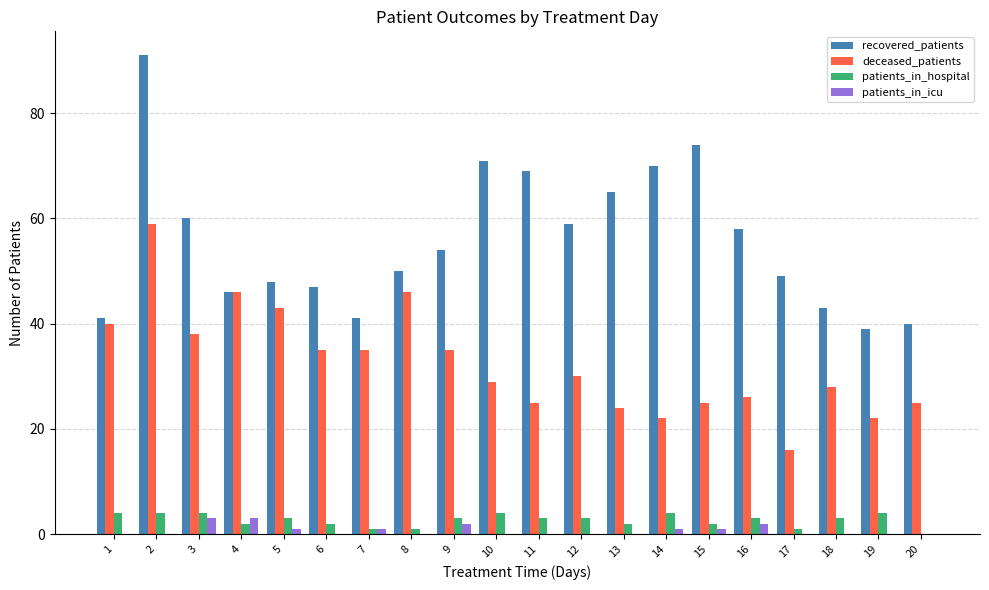

Does the chart contain stacked bars?

No